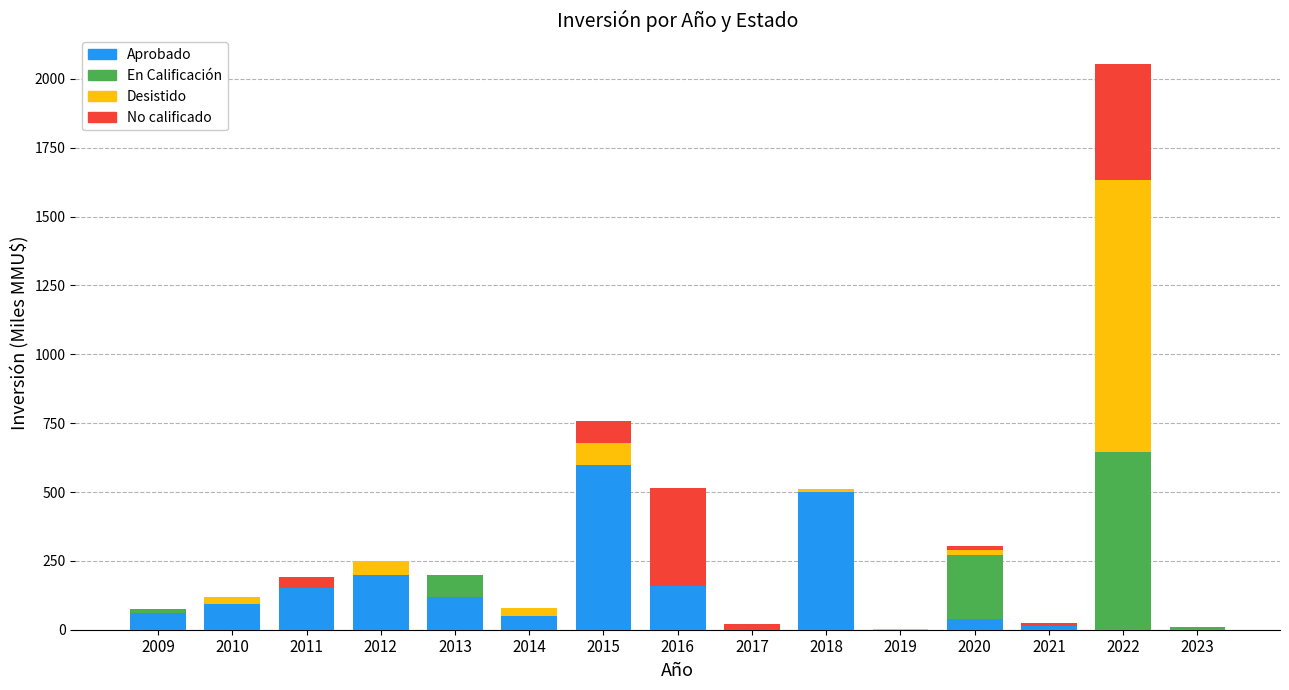

What is the sum of the Aprobado values at 2022 and 2015?

597.6